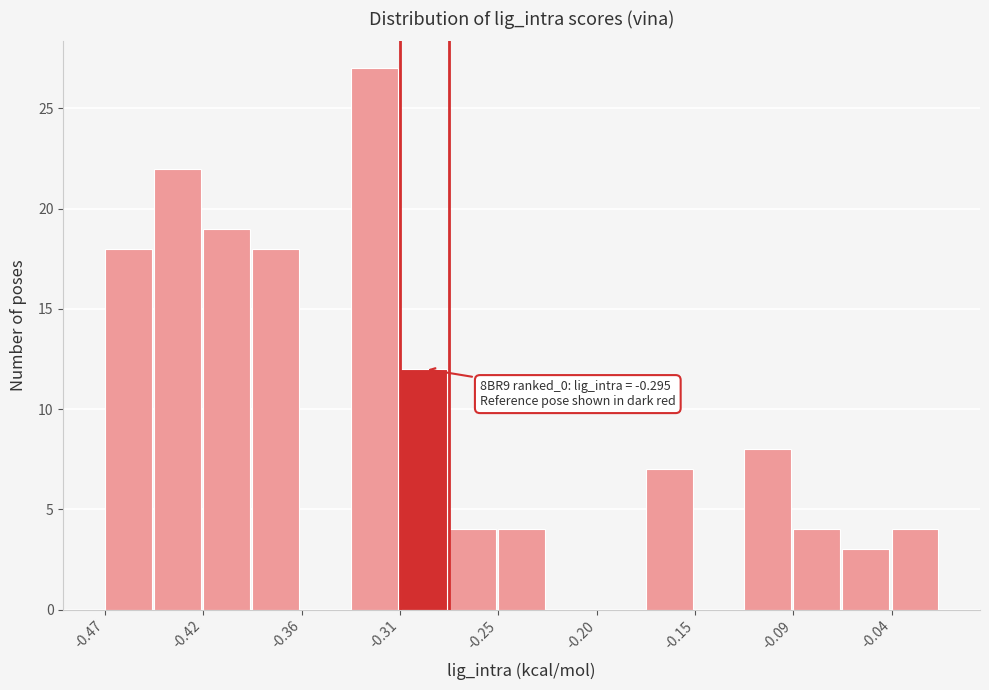

Read against the x-axis, roughly where is the centre of the tallest bar?

-0.32